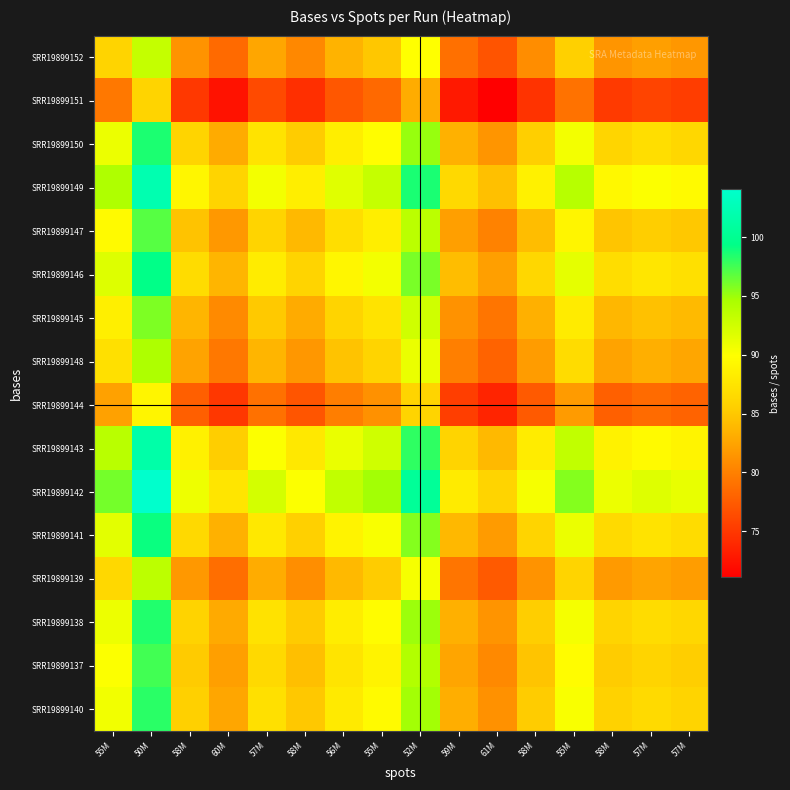

Reading left to right, extract all data points from this chart.

SRR19899152: 55M=86.0	50M=93.2	58M=81.3	60M=78.4	57M=82.6	58M=80.6	56M=83.6	55M=84.9	52M=89.9	59M=78.9	61M=77.0	58M=80.9	55M=85.6	58M=81.4	57M=82.1	57M=81.6
SRR19899151: 55M=79.4	50M=86.0	58M=75.1	60M=72.4	57M=76.3	58M=74.4	56M=77.1	55M=78.4	52M=83.0	59M=72.8	61M=71.1	58M=74.7	55M=79.0	58M=75.1	57M=75.8	57M=75.3
SRR19899150: 55M=91.0	50M=98.5	58M=86.0	60M=83.0	57M=87.4	58M=85.2	56M=88.4	55M=89.8	52M=95.1	59M=83.4	61M=81.4	58M=85.6	55M=90.5	58M=86.1	57M=86.9	57M=86.3
SRR19899149: 55M=94.3	50M=102.2	58M=89.2	60M=86.0	57M=90.6	58M=88.4	56M=91.6	55M=93.1	52M=98.6	59M=86.5	61M=84.4	58M=88.7	55M=93.9	58M=89.3	57M=90.1	57M=89.5
SRR19899147: 55M=89.5	50M=97.0	58M=84.6	60M=81.6	57M=86.0	58M=83.9	56M=87.0	55M=88.4	52M=93.6	59M=82.1	61M=80.1	58M=84.2	55M=89.1	58M=84.7	57M=85.5	57M=84.9
SRR19899146: 55M=91.8	50M=99.4	58M=86.8	60M=83.7	57M=88.2	58M=86.0	56M=89.2	55M=90.6	52M=96.0	59M=84.2	61M=82.1	58M=86.3	55M=91.3	58M=86.9	57M=87.6	57M=87.1
SRR19899145: 55M=88.5	50M=95.9	58M=83.7	60M=80.7	57M=85.0	58M=83.0	56M=86.0	55M=87.4	52M=92.6	59M=81.2	61M=79.2	58M=83.3	55M=88.1	58M=83.8	57M=84.5	57M=84.0
SRR19899148: 55M=87.1	50M=94.4	58M=82.4	60M=79.4	57M=83.7	58M=81.6	56M=84.6	55M=86.0	52M=91.1	59M=79.9	61M=78.0	58M=81.9	55M=86.7	58M=82.4	57M=83.2	57M=82.7
SRR19899144: 55M=82.2	50M=89.1	58M=77.7	60M=75.0	57M=79.0	58M=77.1	56M=79.9	55M=81.2	52M=86.0	59M=75.4	61M=73.6	58M=77.3	55M=81.8	58M=77.8	57M=78.5	57M=78.0
SRR19899143: 55M=93.8	50M=101.6	58M=88.6	60M=85.5	57M=90.1	58M=87.9	56M=91.1	55M=92.6	52M=98.1	59M=86.0	61M=83.9	58M=88.2	55M=93.3	58M=88.7	57M=89.5	57M=89.0
SRR19899142: 55M=96.1	50M=104.1	58M=90.8	60M=87.6	57M=92.3	58M=90.0	56M=93.3	55M=94.9	52M=100.5	59M=88.1	61M=86.0	58M=90.4	55M=95.6	58M=90.9	57M=91.7	57M=91.2
SRR19899141: 55M=91.4	50M=99.0	58M=86.4	60M=83.4	57M=87.8	58M=85.7	56M=88.8	55M=90.3	52M=95.6	59M=83.9	61M=81.8	58M=86.0	55M=91.0	58M=86.5	57M=87.3	57M=86.8
SRR19899139: 55M=86.4	50M=93.6	58M=81.7	60M=78.8	57M=83.0	58M=81.0	56M=83.9	55M=85.3	52M=90.4	59M=79.2	61M=77.3	58M=81.3	55M=86.0	58M=81.8	57M=82.5	57M=82.0
SRR19899138: 55M=90.9	50M=98.4	58M=85.9	60M=82.9	57M=87.3	58M=85.2	56M=88.3	55M=89.7	52M=95.0	59M=83.3	61M=81.3	58M=85.5	55M=90.4	58M=86.0	57M=86.8	57M=86.2
SRR19899137: 55M=90.1	50M=97.6	58M=85.1	60M=82.1	57M=86.5	58M=84.4	56M=87.5	55M=88.9	52M=94.2	59M=82.6	61M=80.6	58M=84.7	55M=89.6	58M=85.2	57M=86.0	57M=85.5
SRR19899140: 55M=90.6	50M=98.2	58M=85.7	60M=82.7	57M=87.1	58M=84.9	56M=88.1	55M=89.5	52M=94.8	59M=83.1	61M=81.1	58M=85.2	55M=90.2	58M=85.8	57M=86.6	57M=86.0